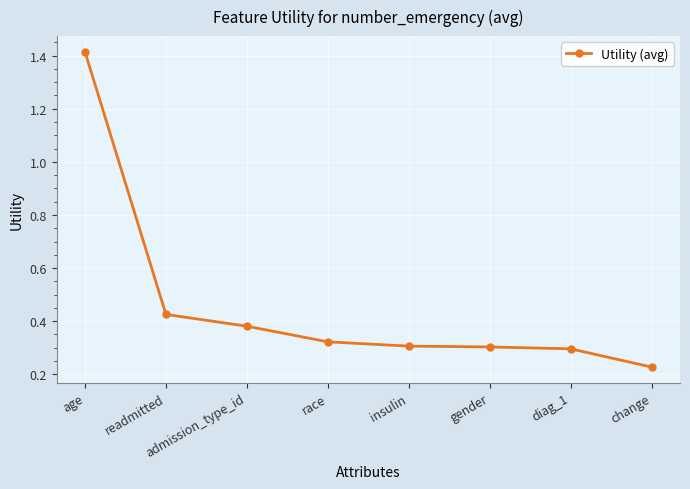

True or false: there are more than 2 points higher than both neighbors.

False